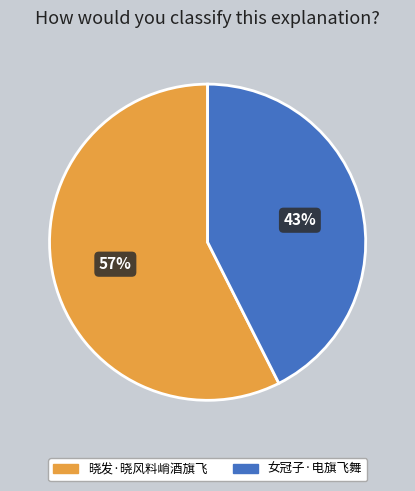

What percentage is the 女冠子·电旗飞舞 slice, to the nearest percent?

43%